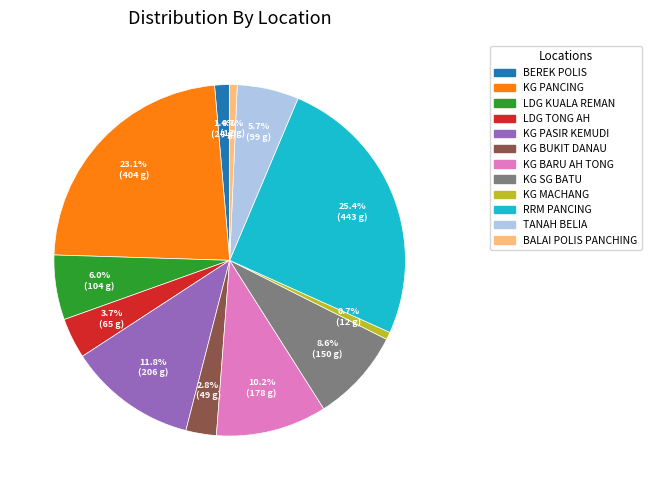

Count the number of slices in the pie.

12